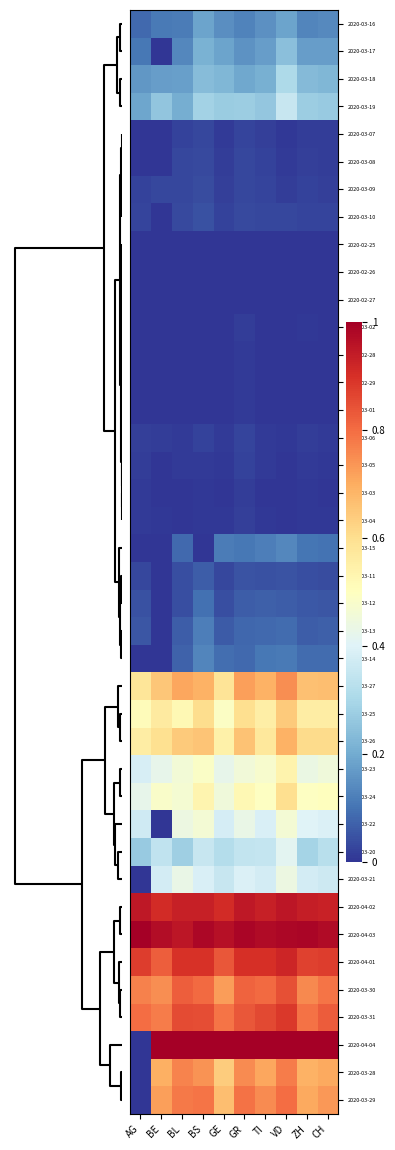

Reading right to left, transcribe all the data shown in this chart.

2020-03-16: CH=0.1	ZH=0.1	VD=0.2	TI=0.2	GR=0.1	GE=0.1	BS=0.2	BL=0.1	BE=0.1	AG=0.1
2020-03-17: CH=0.2	ZH=0.2	VD=0.2	TI=0.2	GR=0.2	GE=0.2	BS=0.2	BL=0.1	BE=0.0	AG=0.1
2020-03-18: CH=0.2	ZH=0.2	VD=0.3	TI=0.2	GR=0.2	GE=0.2	BS=0.2	BL=0.2	BE=0.2	AG=0.2
2020-03-19: CH=0.3	ZH=0.3	VD=0.4	TI=0.3	GR=0.3	GE=0.3	BS=0.3	BL=0.2	BE=0.3	AG=0.2
2020-03-07: CH=0.0	ZH=0.0	VD=0.0	TI=0.0	GR=0.0	GE=0.0	BS=0.0	BL=0.0	BE=0.0	AG=0.0
2020-03-08: CH=0.0	ZH=0.0	VD=0.0	TI=0.0	GR=0.0	GE=0.0	BS=0.0	BL=0.0	BE=0.0	AG=0.0
2020-03-09: CH=0.0	ZH=0.0	VD=0.0	TI=0.0	GR=0.0	GE=0.0	BS=0.0	BL=0.0	BE=0.0	AG=0.0
2020-03-10: CH=0.0	ZH=0.0	VD=0.0	TI=0.0	GR=0.0	GE=0.0	BS=0.0	BL=0.0	BE=0.0	AG=0.0
2020-02-25: CH=0.0	ZH=0.0	VD=0.0	TI=0.0	GR=0.0	GE=0.0	BS=0.0	BL=0.0	BE=0.0	AG=0.0
2020-02-26: CH=0.0	ZH=0.0	VD=0.0	TI=0.0	GR=0.0	GE=0.0	BS=0.0	BL=0.0	BE=0.0	AG=0.0
2020-02-27: CH=0.0	ZH=0.0	VD=0.0	TI=0.0	GR=0.0	GE=0.0	BS=0.0	BL=0.0	BE=0.0	AG=0.0
2020-03-02: CH=0.0	ZH=0.0	VD=0.0	TI=0.0	GR=0.0	GE=0.0	BS=0.0	BL=0.0	BE=0.0	AG=0.0
2020-02-28: CH=0.0	ZH=0.0	VD=0.0	TI=0.0	GR=0.0	GE=0.0	BS=0.0	BL=0.0	BE=0.0	AG=0.0
2020-02-29: CH=0.0	ZH=0.0	VD=0.0	TI=0.0	GR=0.0	GE=0.0	BS=0.0	BL=0.0	BE=0.0	AG=0.0
2020-03-01: CH=0.0	ZH=0.0	VD=0.0	TI=0.0	GR=0.0	GE=0.0	BS=0.0	BL=0.0	BE=0.0	AG=0.0
2020-03-06: CH=0.0	ZH=0.0	VD=0.0	TI=0.0	GR=0.0	GE=0.0	BS=0.0	BL=0.0	BE=0.0	AG=0.0
2020-03-05: CH=0.0	ZH=0.0	VD=0.0	TI=0.0	GR=0.0	GE=0.0	BS=0.0	BL=0.0	BE=0.0	AG=0.0
2020-03-03: CH=0.0	ZH=0.0	VD=0.0	TI=0.0	GR=0.0	GE=0.0	BS=0.0	BL=0.0	BE=0.0	AG=0.0
2020-03-04: CH=0.0	ZH=0.0	VD=0.0	TI=0.0	GR=0.0	GE=0.0	BS=0.0	BL=0.0	BE=0.0	AG=0.0
2020-03-15: CH=0.1	ZH=0.1	VD=0.1	TI=0.1	GR=0.1	GE=0.1	BS=0.0	BL=0.1	BE=0.0	AG=0.0
2020-03-11: CH=0.0	ZH=0.0	VD=0.0	TI=0.0	GR=0.0	GE=0.0	BS=0.1	BL=0.0	BE=0.0	AG=0.0
2020-03-12: CH=0.1	ZH=0.1	VD=0.1	TI=0.1	GR=0.1	GE=0.0	BS=0.1	BL=0.0	BE=0.0	AG=0.0
2020-03-13: CH=0.1	ZH=0.1	VD=0.1	TI=0.1	GR=0.1	GE=0.1	BS=0.1	BL=0.1	BE=0.0	AG=0.1
2020-03-14: CH=0.1	ZH=0.1	VD=0.1	TI=0.1	GR=0.1	GE=0.1	BS=0.1	BL=0.1	BE=0.0	AG=0.0
2020-03-27: CH=0.7	ZH=0.7	VD=0.7	TI=0.7	GR=0.7	GE=0.6	BS=0.7	BL=0.7	BE=0.6	AG=0.6
2020-03-25: CH=0.6	ZH=0.6	VD=0.6	TI=0.6	GR=0.6	GE=0.5	BS=0.6	BL=0.5	BE=0.6	AG=0.5
2020-03-26: CH=0.6	ZH=0.6	VD=0.7	TI=0.6	GR=0.7	GE=0.5	BS=0.7	BL=0.6	BE=0.6	AG=0.6
2020-03-23: CH=0.5	ZH=0.4	VD=0.5	TI=0.5	GR=0.5	GE=0.4	BS=0.5	BL=0.5	BE=0.4	AG=0.4
2020-03-24: CH=0.5	ZH=0.5	VD=0.6	TI=0.5	GR=0.5	GE=0.5	BS=0.5	BL=0.5	BE=0.5	AG=0.4
2020-03-22: CH=0.4	ZH=0.4	VD=0.5	TI=0.4	GR=0.4	GE=0.4	BS=0.5	BL=0.4	BE=0.0	AG=0.4
2020-03-20: CH=0.3	ZH=0.3	VD=0.4	TI=0.3	GR=0.3	GE=0.3	BS=0.4	BL=0.3	BE=0.3	AG=0.3
2020-03-21: CH=0.4	ZH=0.4	VD=0.4	TI=0.4	GR=0.4	GE=0.4	BS=0.4	BL=0.4	BE=0.4	AG=0.0
2020-04-02: CH=0.9	ZH=0.9	VD=1.0	TI=0.9	GR=0.9	GE=0.9	BS=0.9	BL=0.9	BE=0.9	AG=0.9
2020-04-03: CH=1.0	ZH=1.0	VD=1.0	TI=1.0	GR=1.0	GE=1.0	BS=1.0	BL=1.0	BE=1.0	AG=1.0
2020-04-01: CH=0.9	ZH=0.9	VD=0.9	TI=0.9	GR=0.9	GE=0.8	BS=0.9	BL=0.9	BE=0.8	AG=0.9
2020-03-30: CH=0.8	ZH=0.8	VD=0.8	TI=0.8	GR=0.8	GE=0.7	BS=0.8	BL=0.8	BE=0.7	AG=0.8
2020-03-31: CH=0.8	ZH=0.8	VD=0.9	TI=0.9	GR=0.8	GE=0.8	BS=0.9	BL=0.9	BE=0.8	AG=0.8
2020-04-04: CH=1.0	ZH=1.0	VD=1.0	TI=1.0	GR=1.0	GE=1.0	BS=1.0	BL=1.0	BE=1.0	AG=0.0
2020-03-28: CH=0.7	ZH=0.7	VD=0.8	TI=0.7	GR=0.8	GE=0.6	BS=0.7	BL=0.8	BE=0.7	AG=0.0
2020-03-29: CH=0.7	ZH=0.7	VD=0.8	TI=0.8	GR=0.8	GE=0.7	BS=0.8	BL=0.8	BE=0.7	AG=0.0